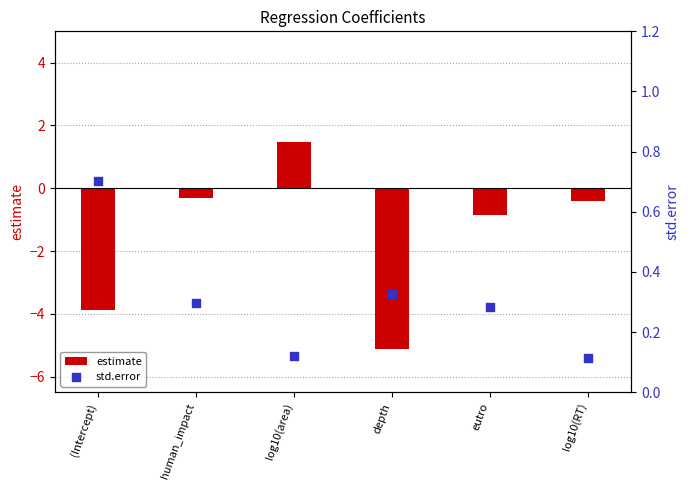

Which series has the widest spread of Y values?

estimate